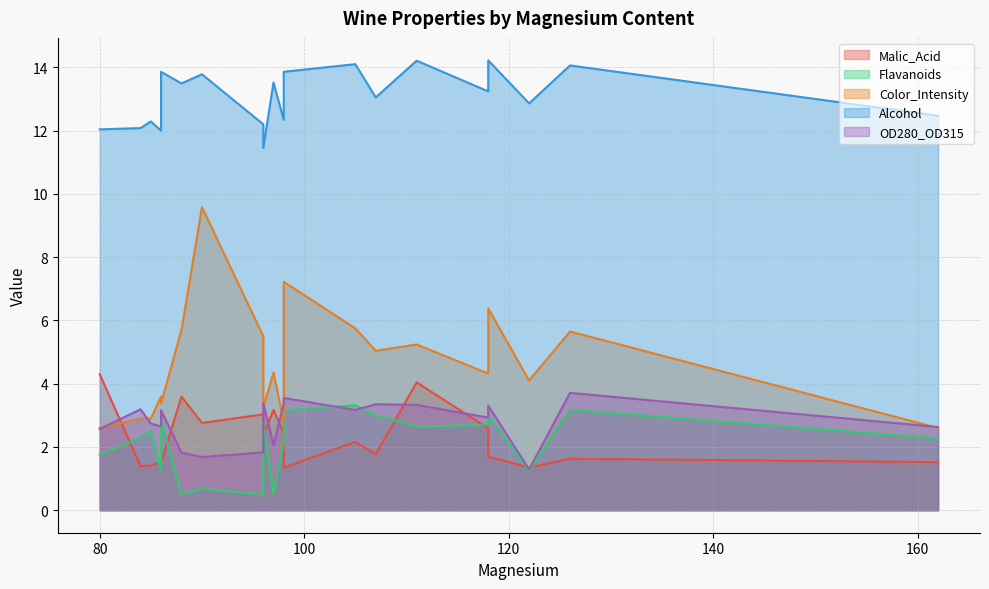

Which series has the largest total across all categories?

Alcohol